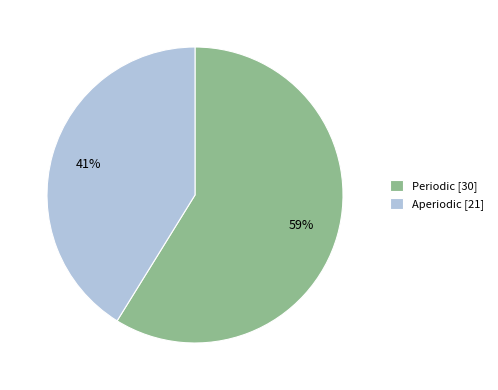

How many segments does this pie chart have?

2